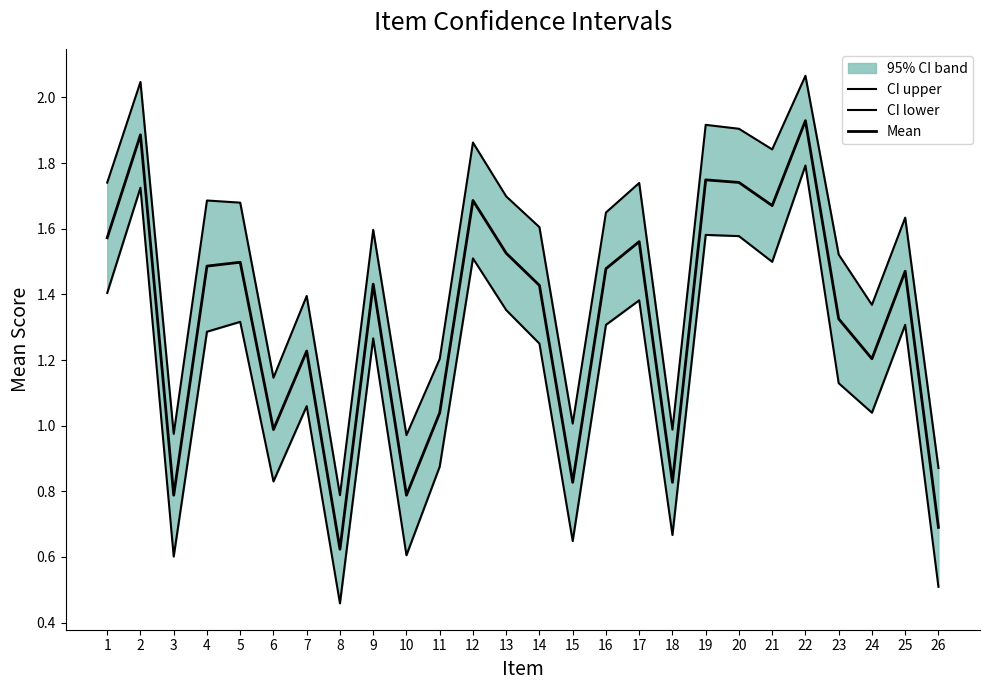

What is the sum of the CI lower values at 11 and 4?

2.2